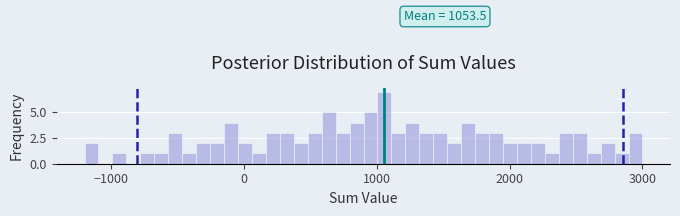

Around what value on the x-axis is the tallest bar? Give the approximate position of its centre, as read against the axis.

1100